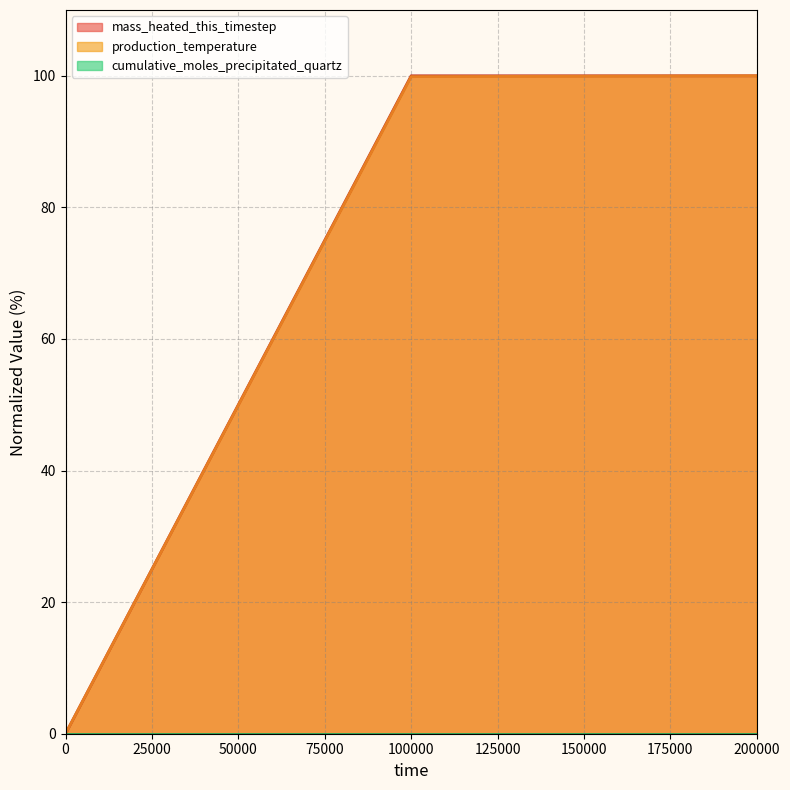

How many data points does each series have?

3